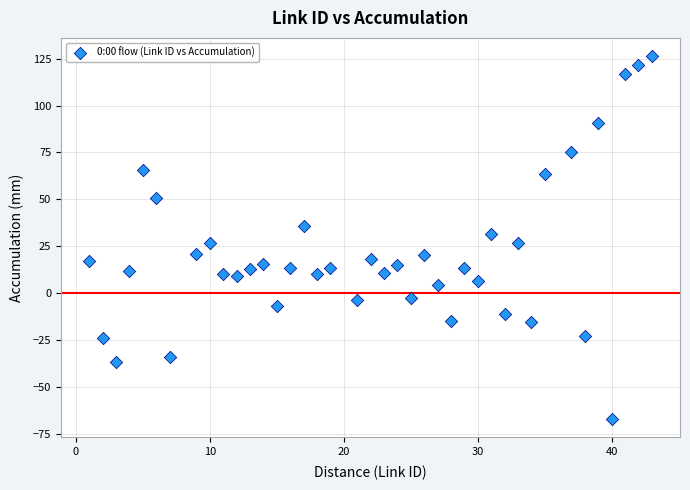

What is the range of Y values (max minus min)?

193.6